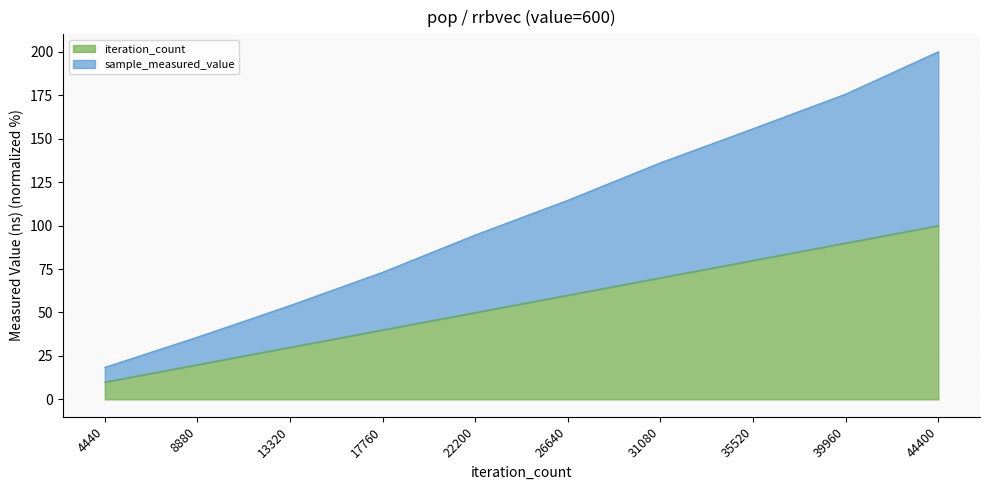

Which series changed the most between 8880 and 13320?

sample_measured_value